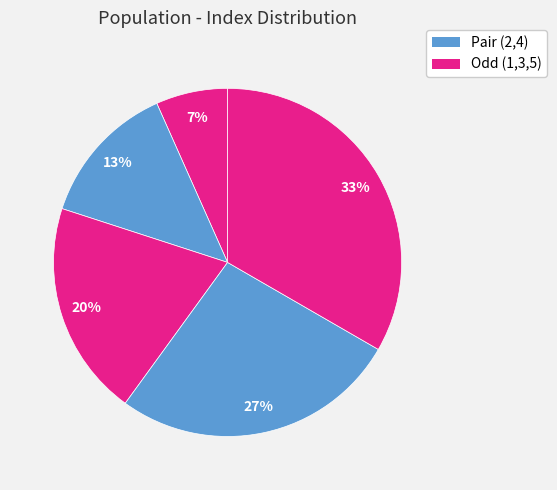

How many slices are in this pie chart?

5